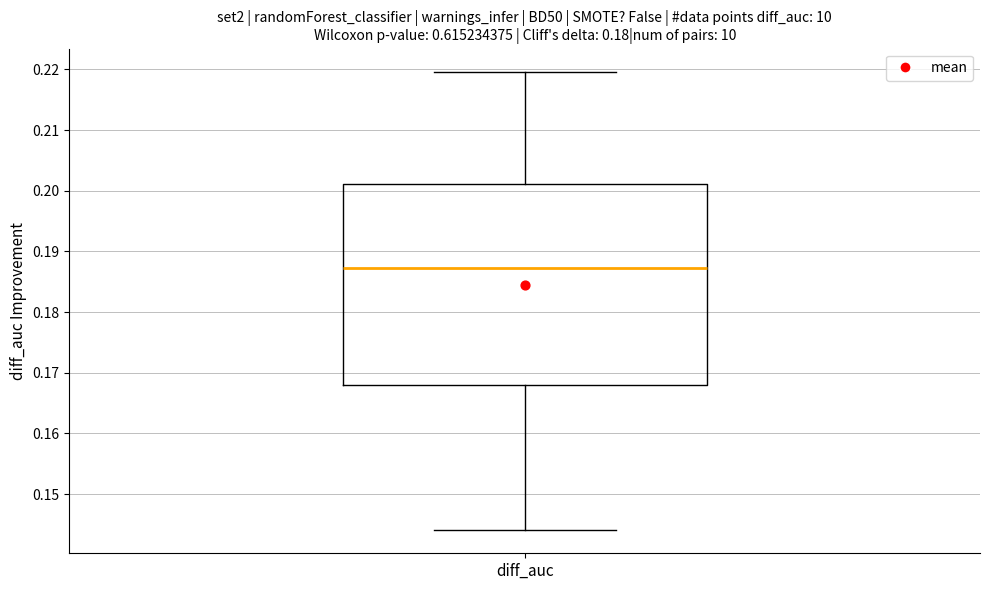

Where is the lower edge of the box for diff_auc on the y-axis? The values are not printed on the chart, so give them approximately, as read against the axis.

0.168